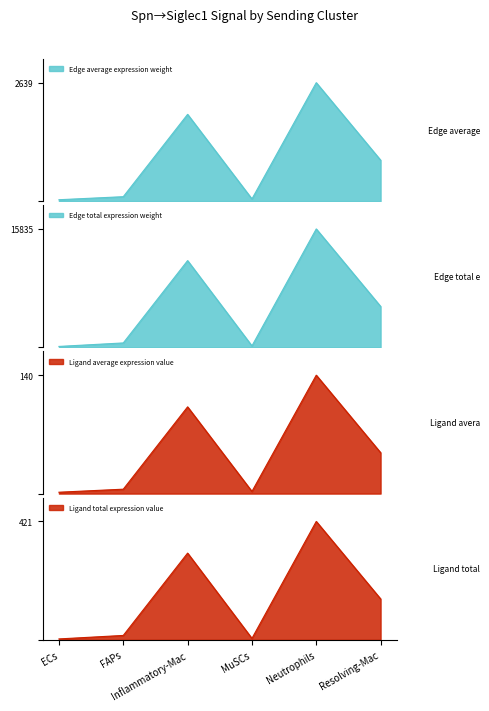

What is the total value across all series at MuSCs?

244.6